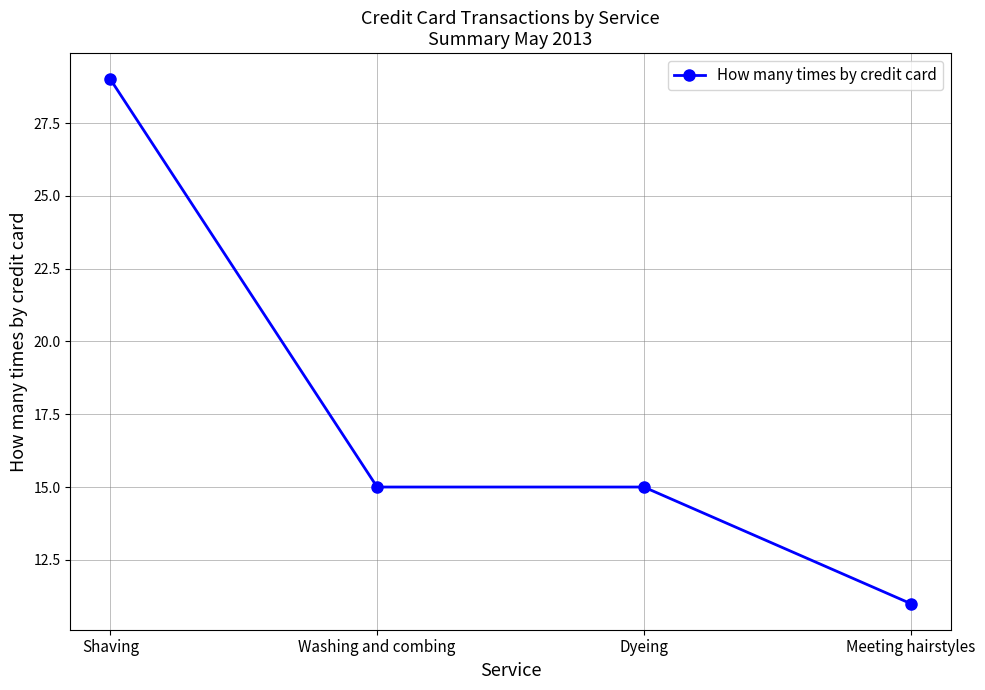

Is it true that the value at Dyeing is 15?

True